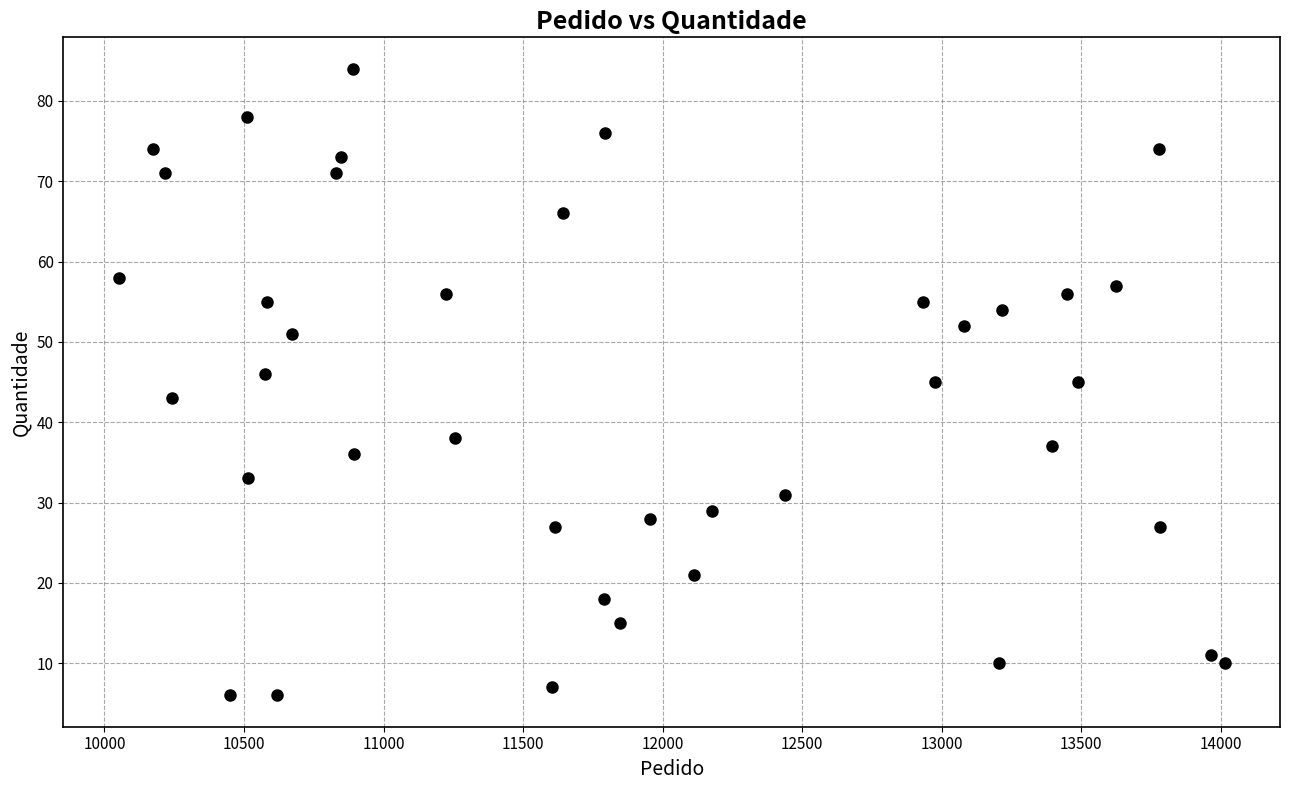

What is the range of Y values (max minus min)?

78